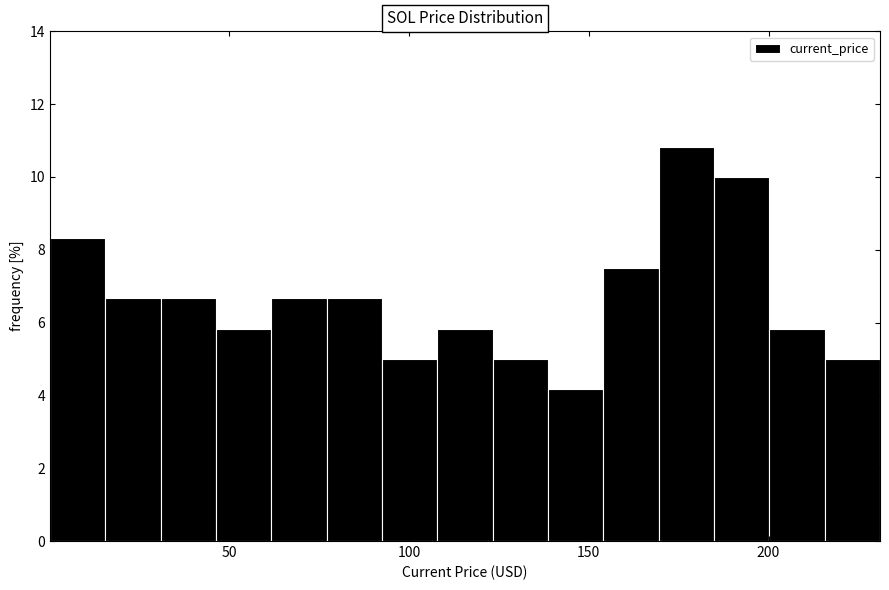

Read against the x-axis, roughly where is the centre of the tallest bar?

175